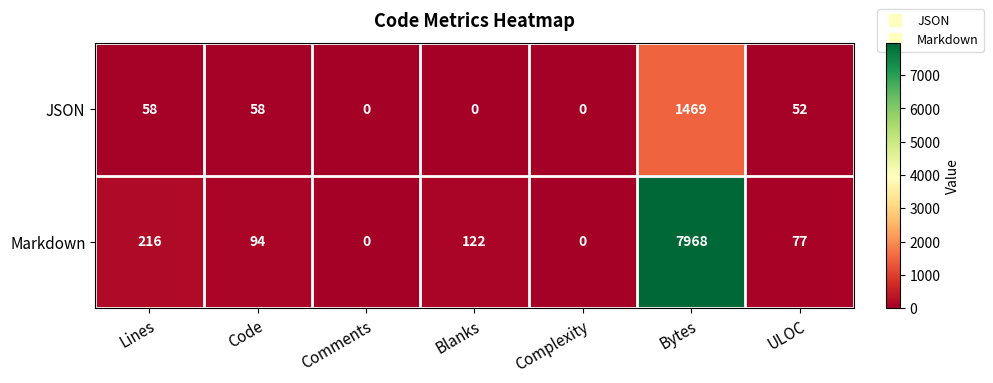

Reading right to left, transcribe all the data shown in this chart.

JSON: 52	1469	0	0	0	58	58
Markdown: 77	7968	0	122	0	94	216